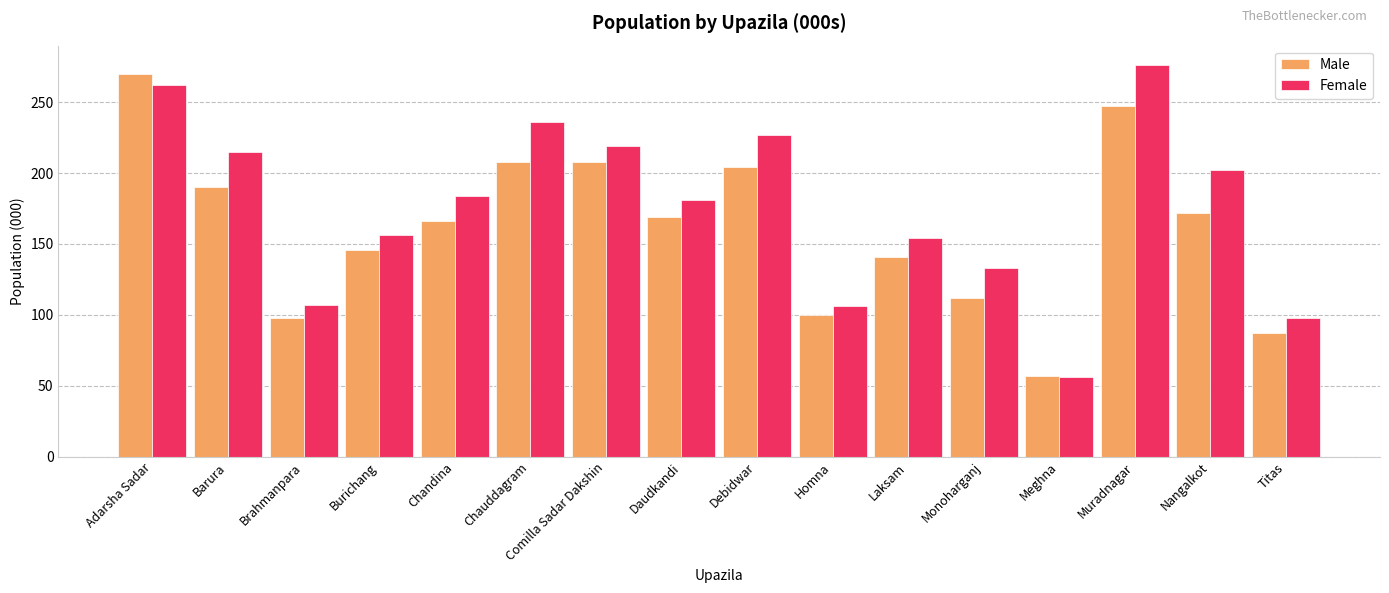

Which series changed the most between Brahmanpara and Daudkandi?

Female